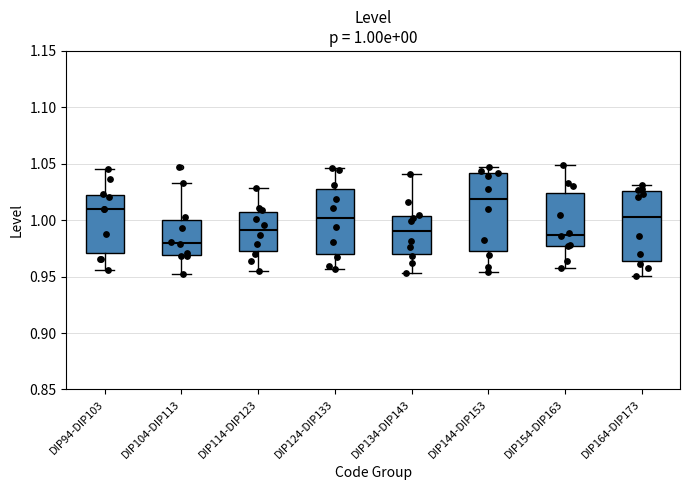

Which box is the tallest, from its lower edge to its upper edge?

DIP144-DIP153